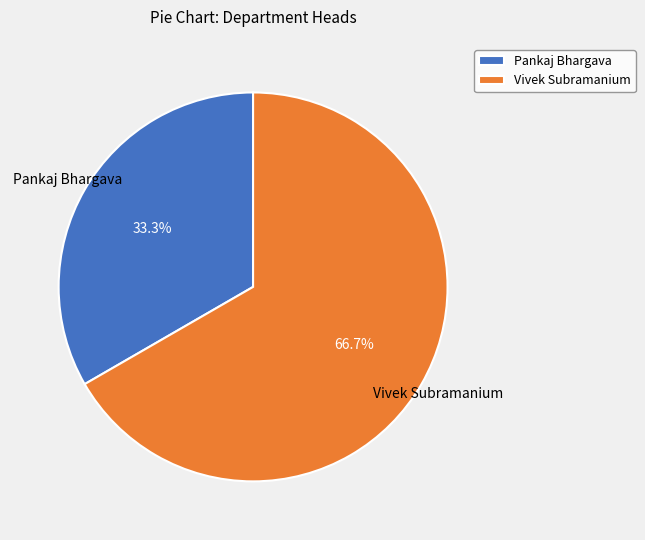

What is the smallest slice in the pie chart?

Pankaj Bhargava